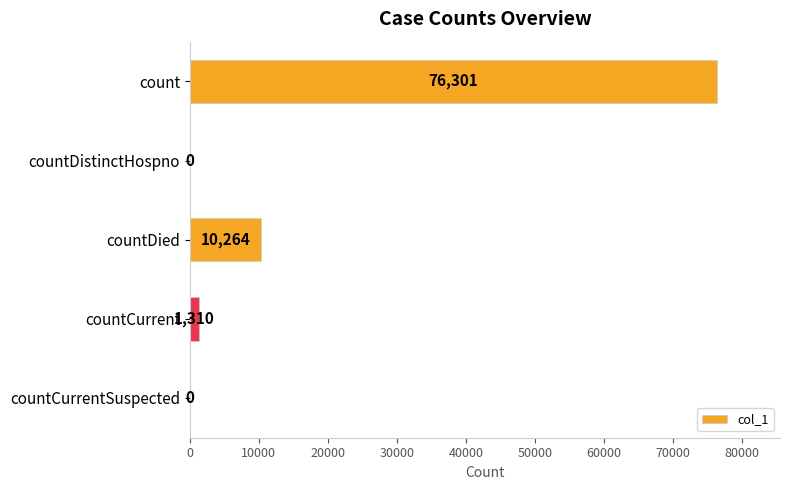

Reading top to bottom, what are all the values shown in this chart?

count=76301	countDistinctHospno=0	countDied=10264	countCurrent=1310	countCurrentSuspected=0